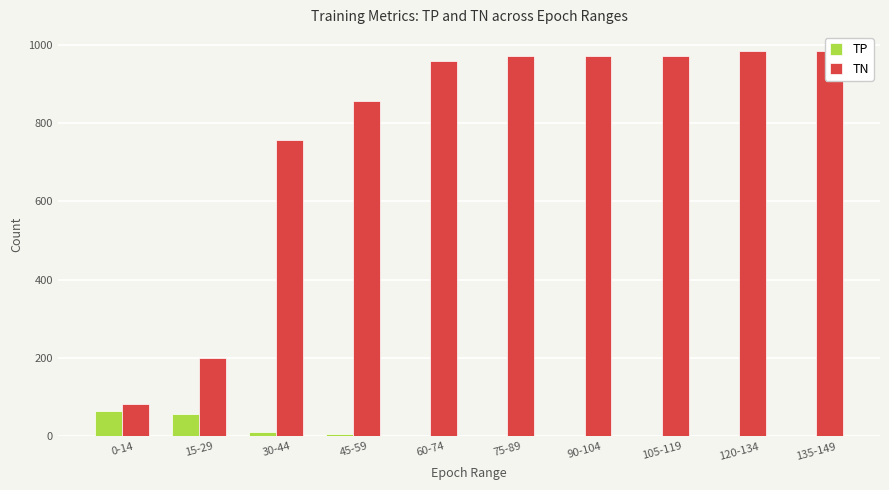

Which series has the largest range (max minus min)?

TN